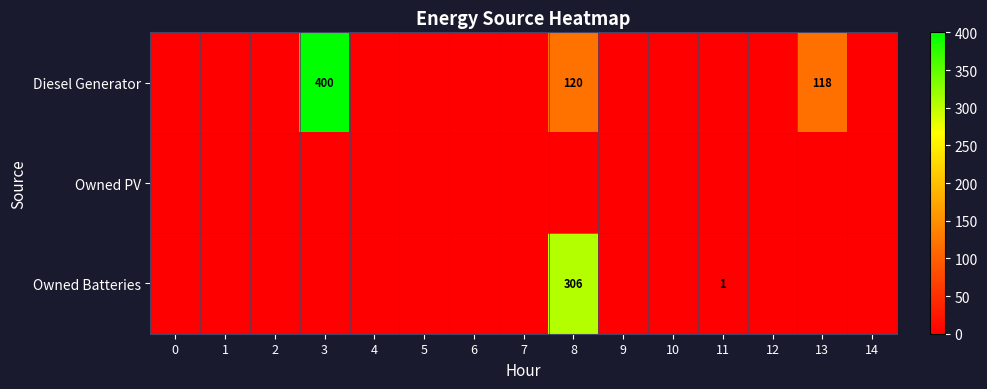

Is the value of Owned Batteries at 8 greater than the value of Diesel Generator at 3?

No